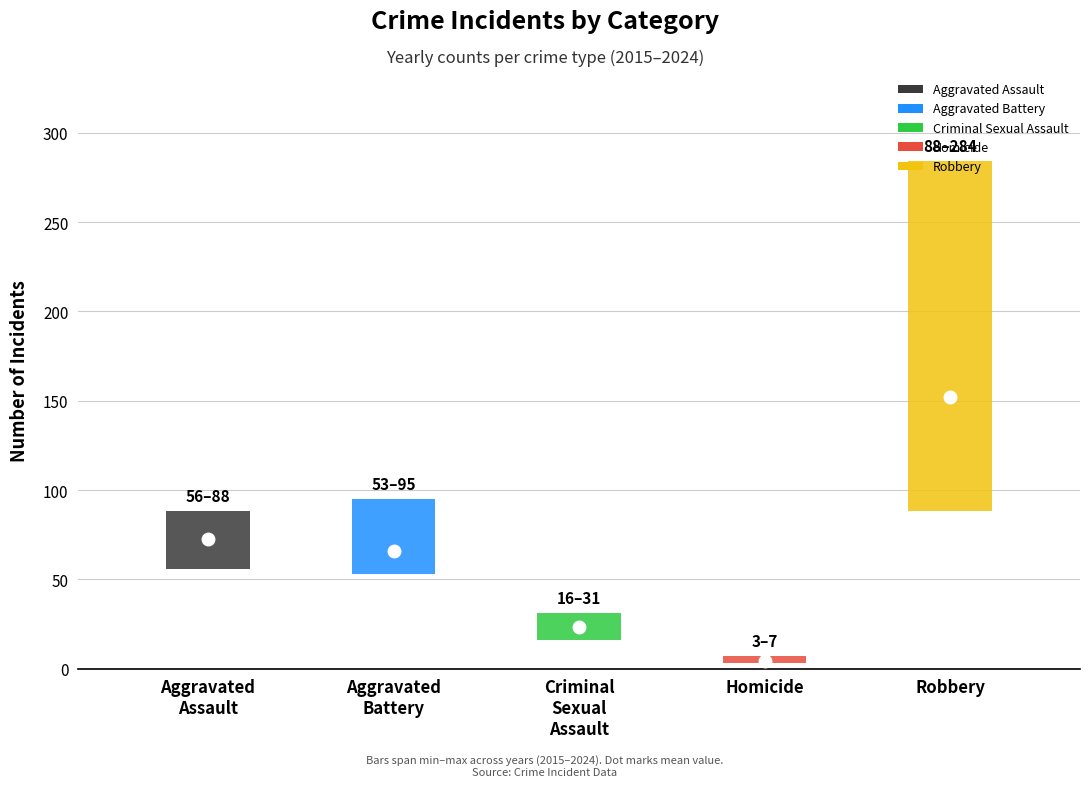

What is the average value of the Robbery series?

152